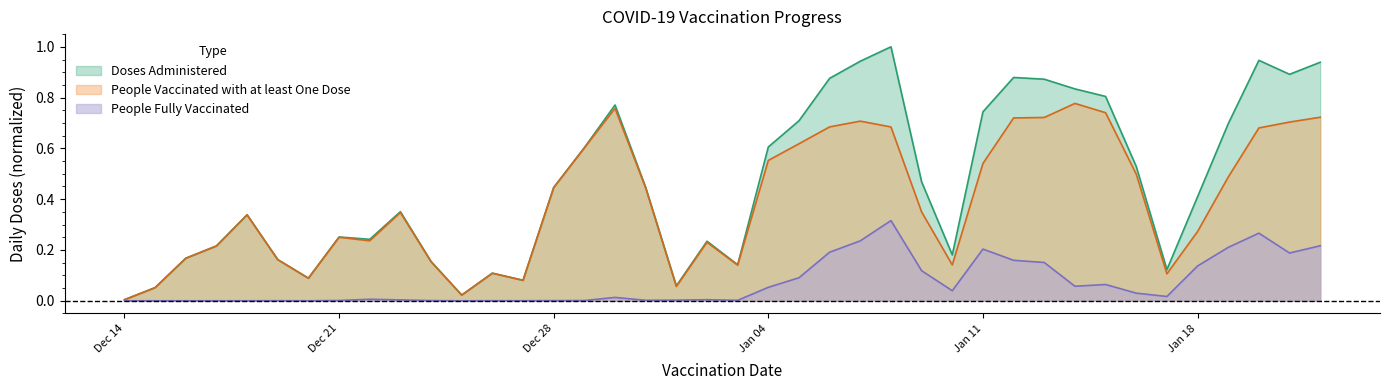

True or false: Doses Administered and People Vaccinated with at least One Dose intersect in this chart.

False